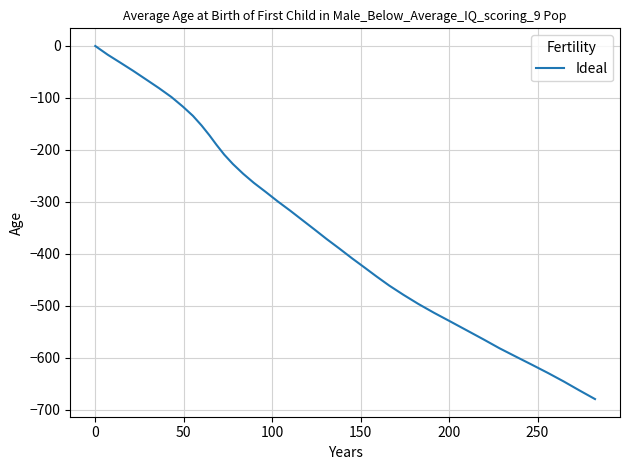

What is the smallest value displayed?

-679.0